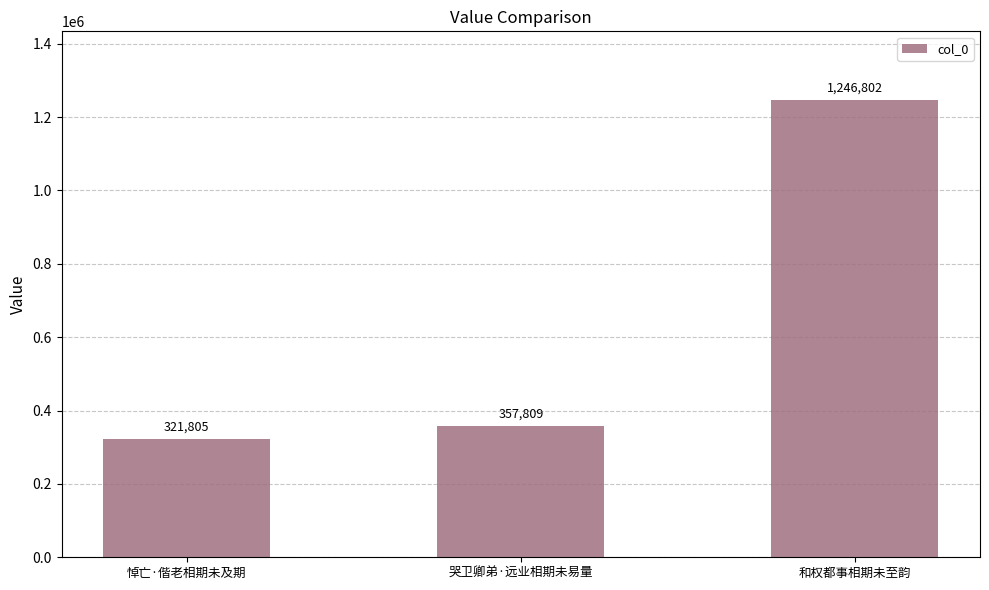

Does the chart contain any negative values?

No